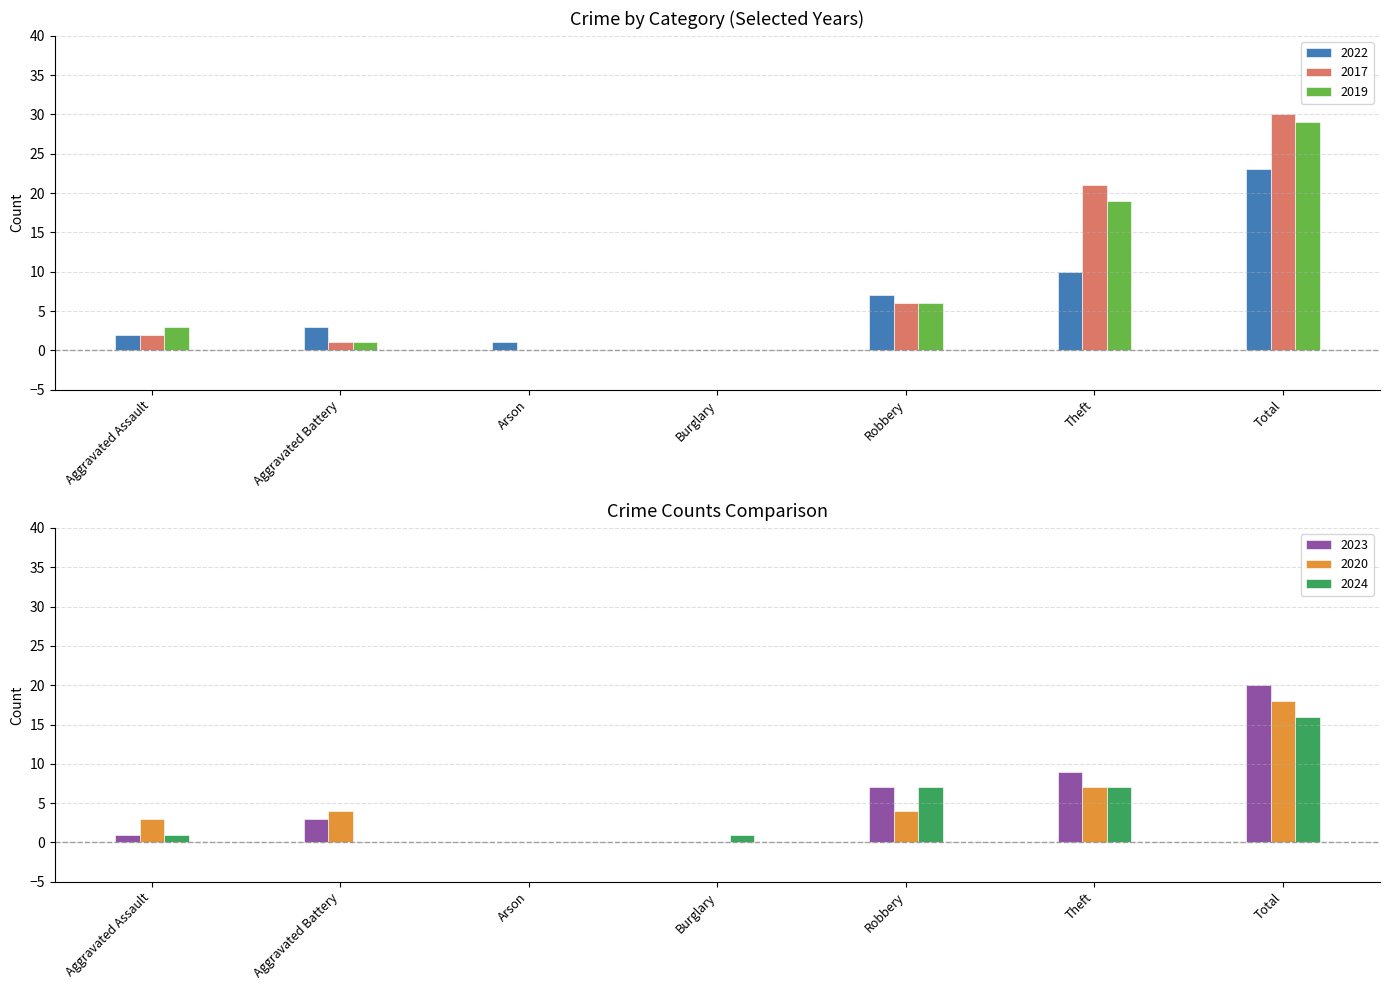

What position from the right is Aggravated Assault?

7